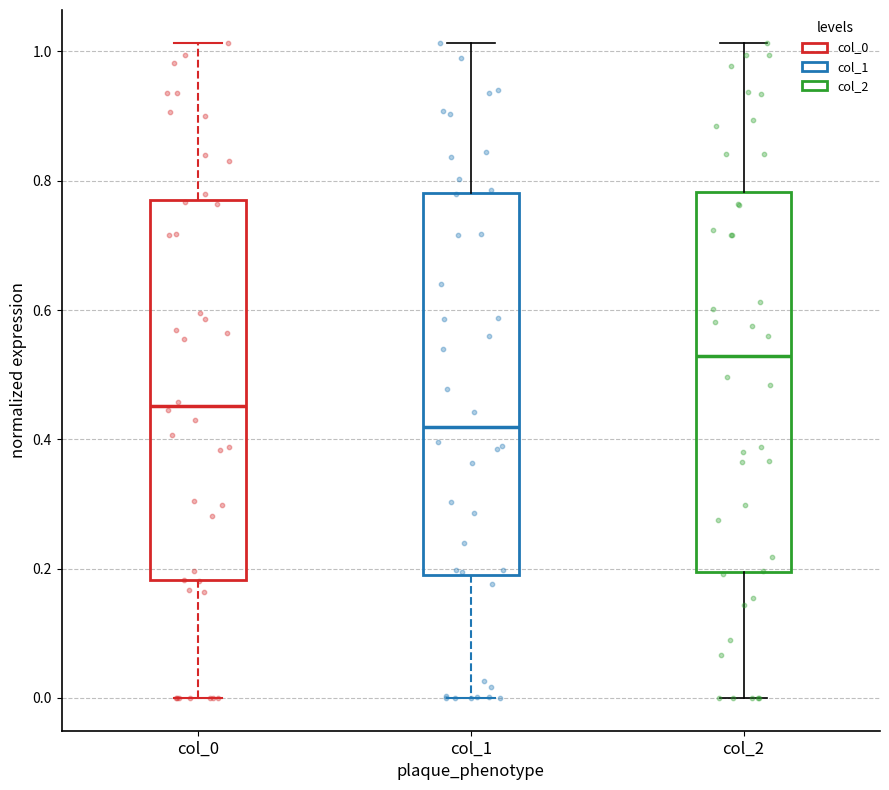

Where does the lower whisker of the box for col_1 end on the y-axis? The values are not printed on the chart, so give them approximately, as read against the axis.

0.00